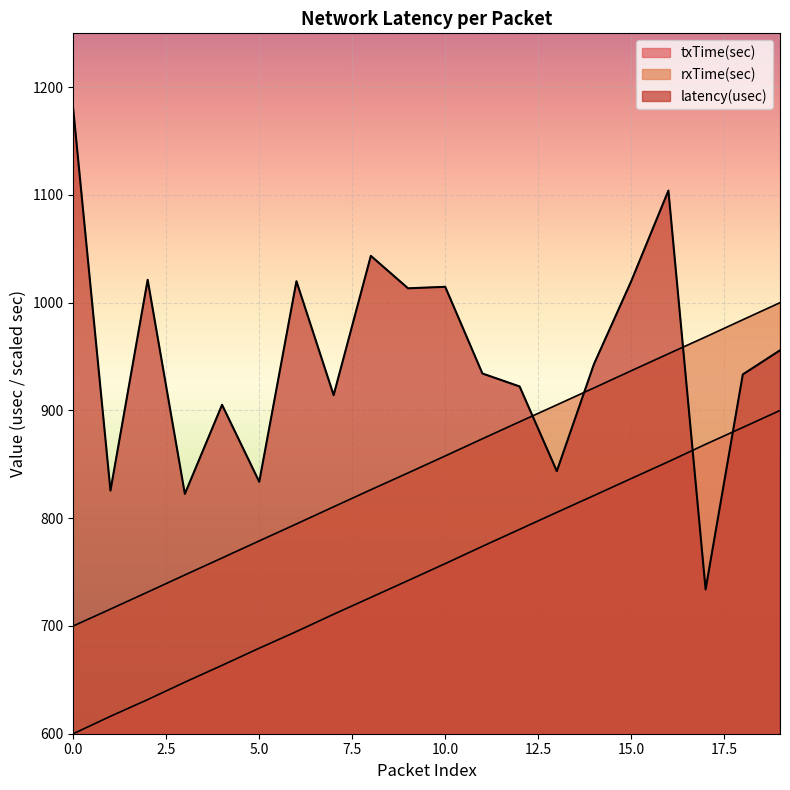

Where does the txTime(sec) series first go above 757?

10